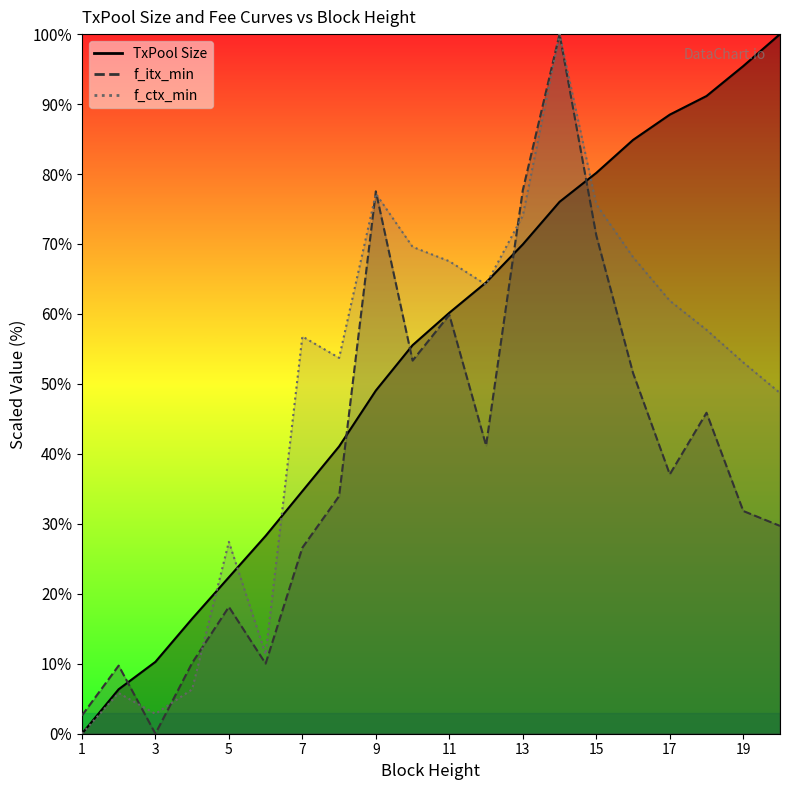

How many values in f_ctx_min are above zero?

19